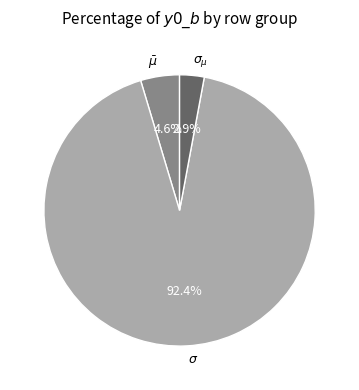

How many segments does this pie chart have?

3